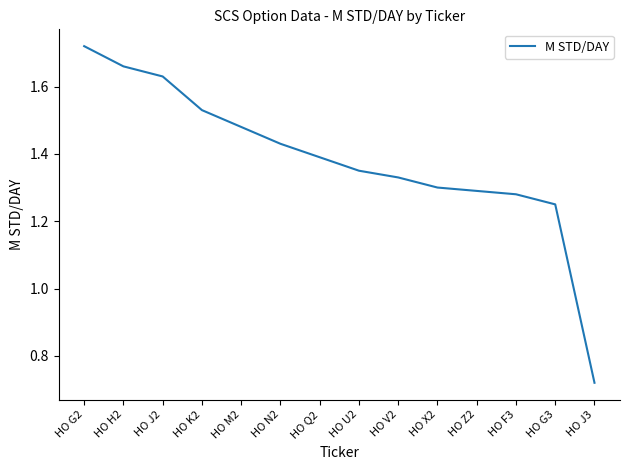

Is it true that the value at HO Q2 is 0.4?

False